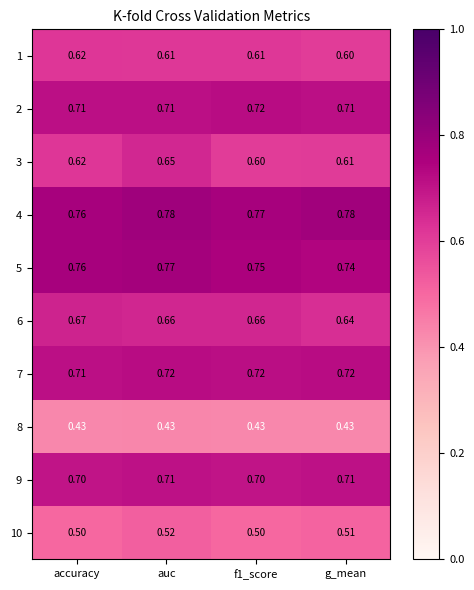

At which label is 7 closest to 0?

accuracy